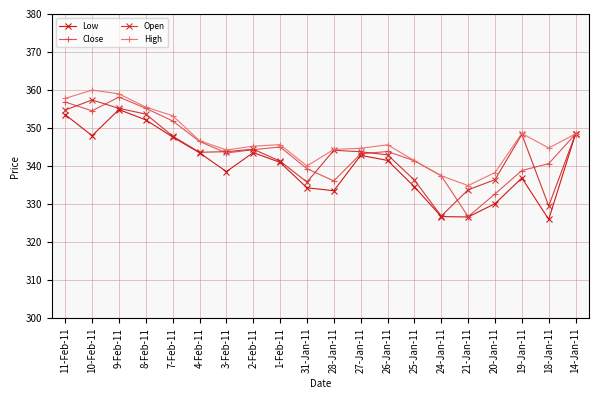

True or false: Low has a value of 453.5 at 28-Jan-11.

False